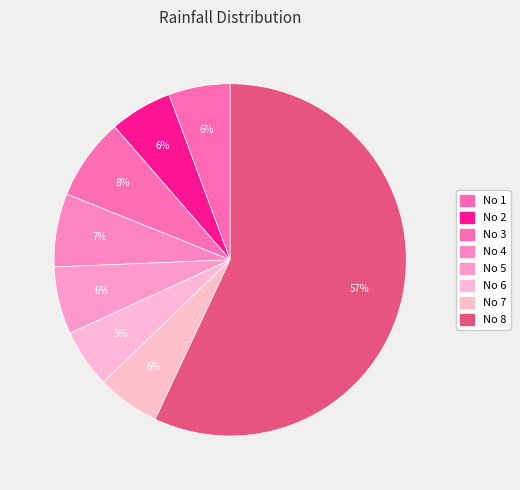

Rank the categories by value from highest to lowest.

8, 3, 4, 5, 7, 2, 1, 6